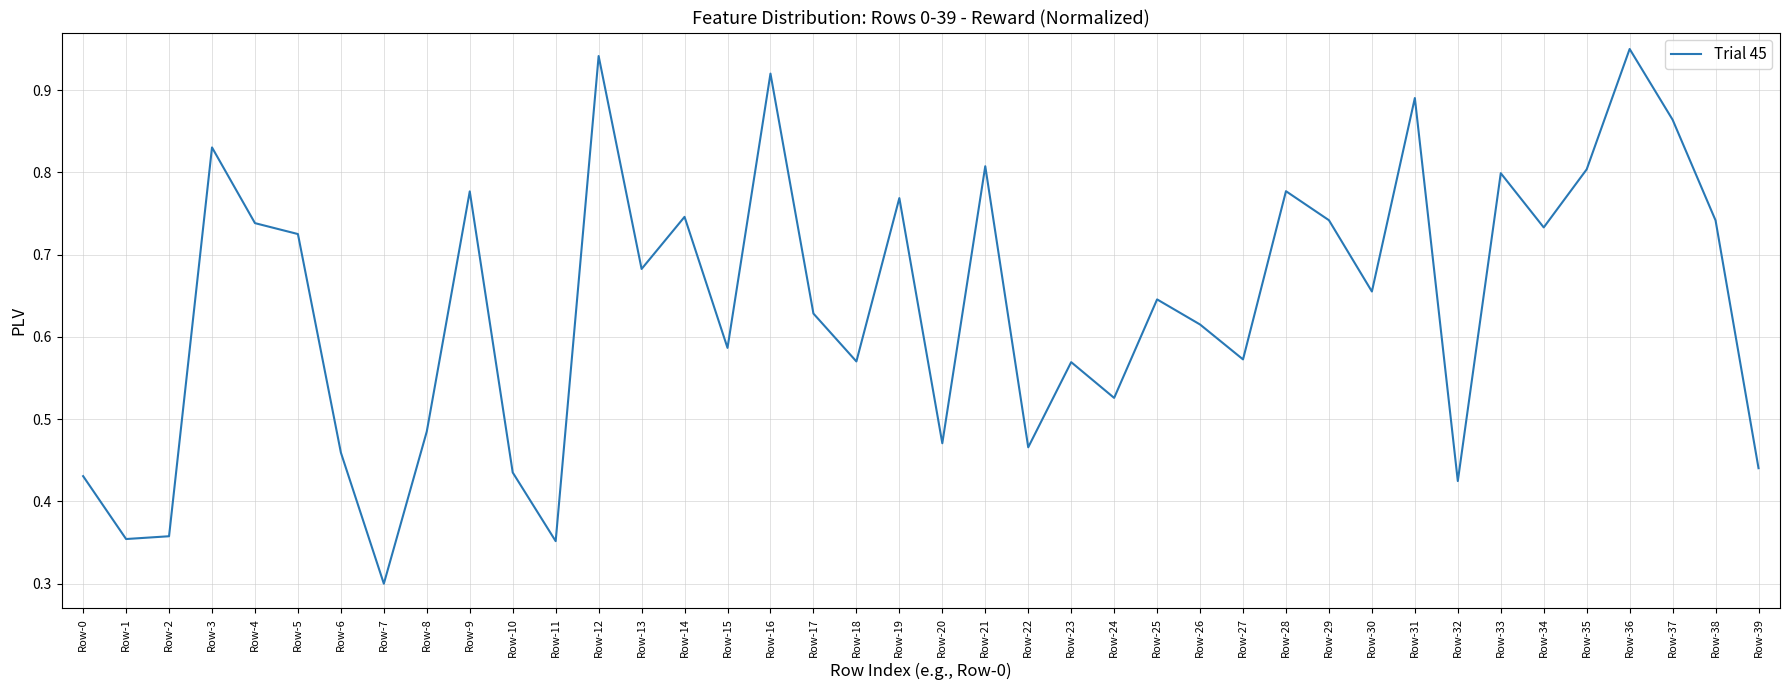

The chart shows a value of 0.3 at Row-34. True or false?

False